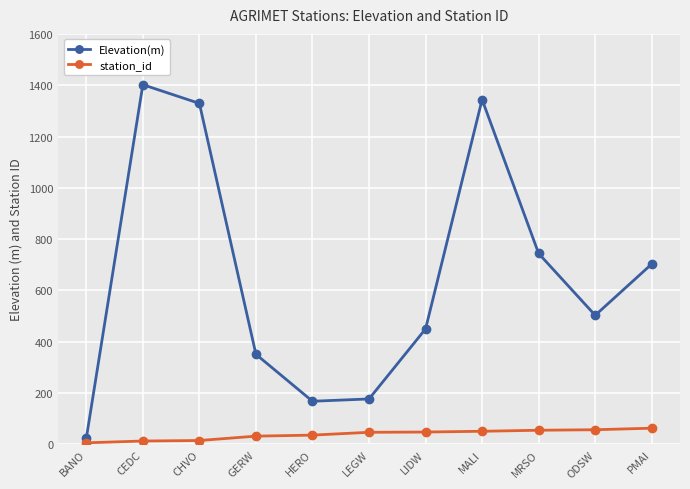

Rank the series by their average value, from highest to lowest.

Elevation(m), station_id